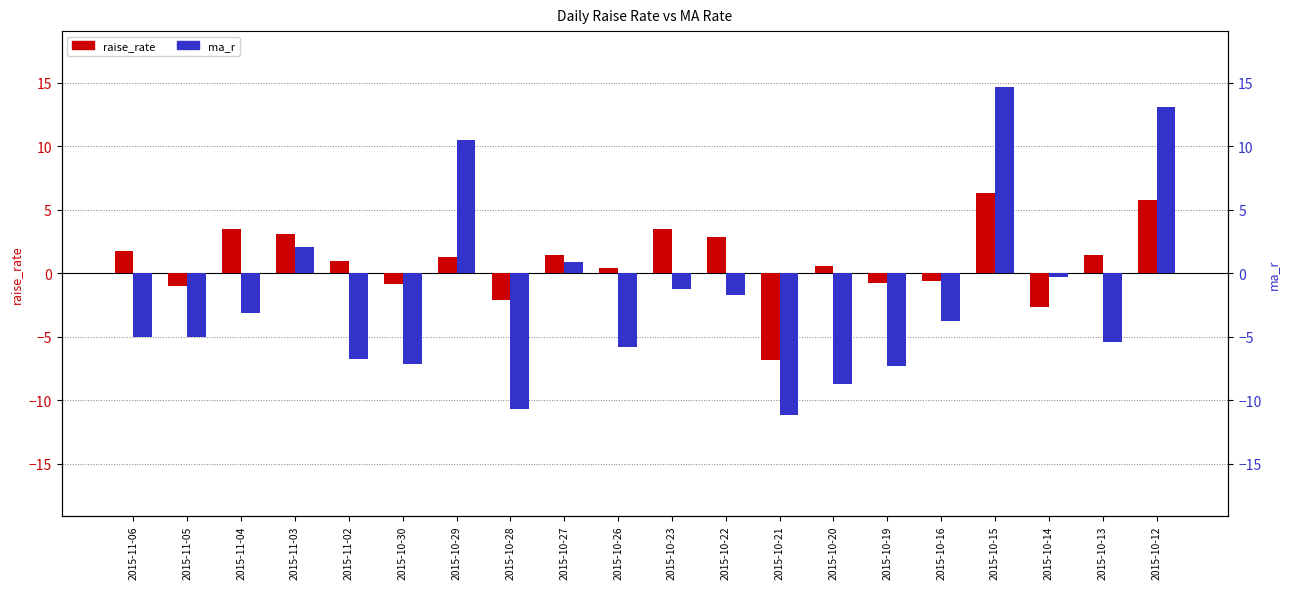

Which label corresponds to the largest value in the chart?

2015-10-15